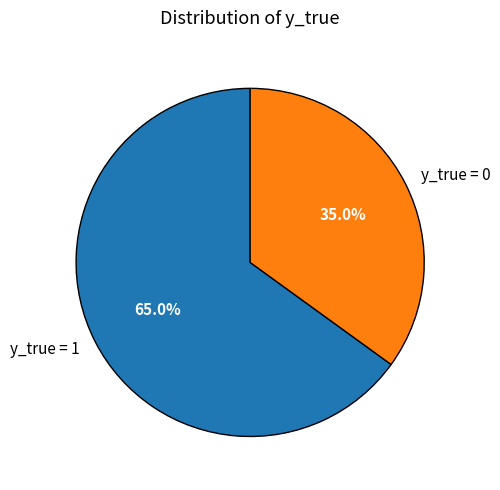

Which slice is the smallest?

y_true = 0